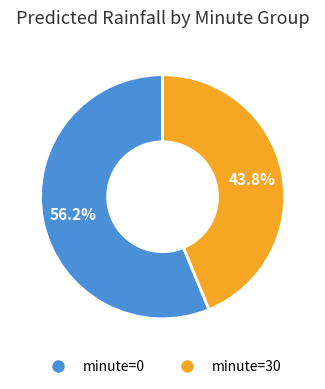

Is minute=0 the majority of the pie?

Yes